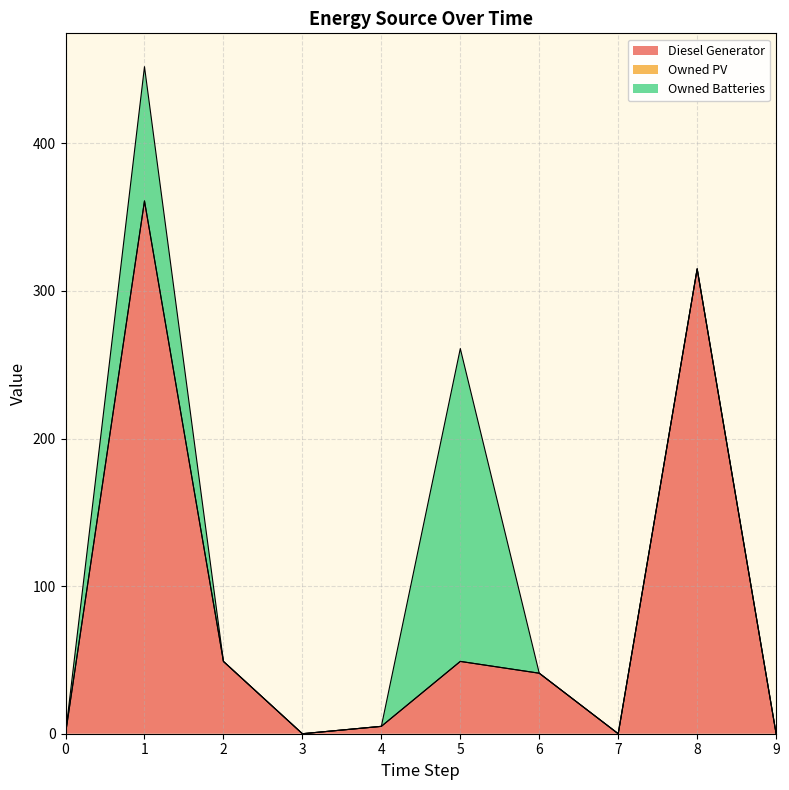

Where is Owned Batteries nearest to the value 106?

1